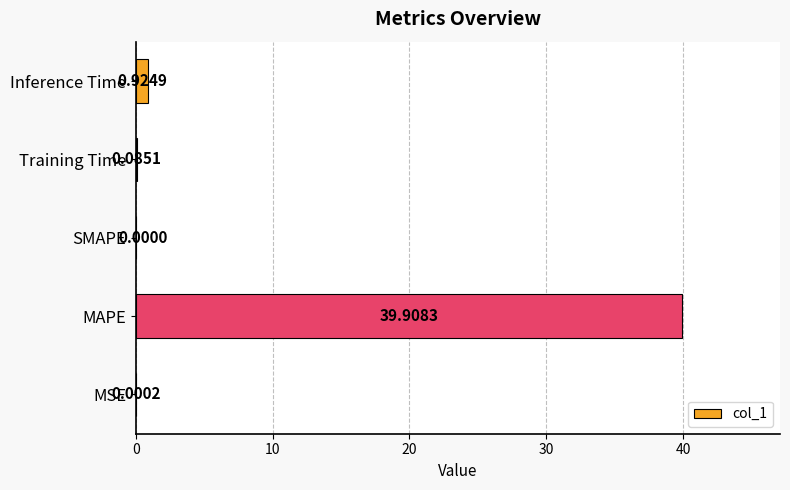

At which category does the chart reach its peak across all series?

MAPE